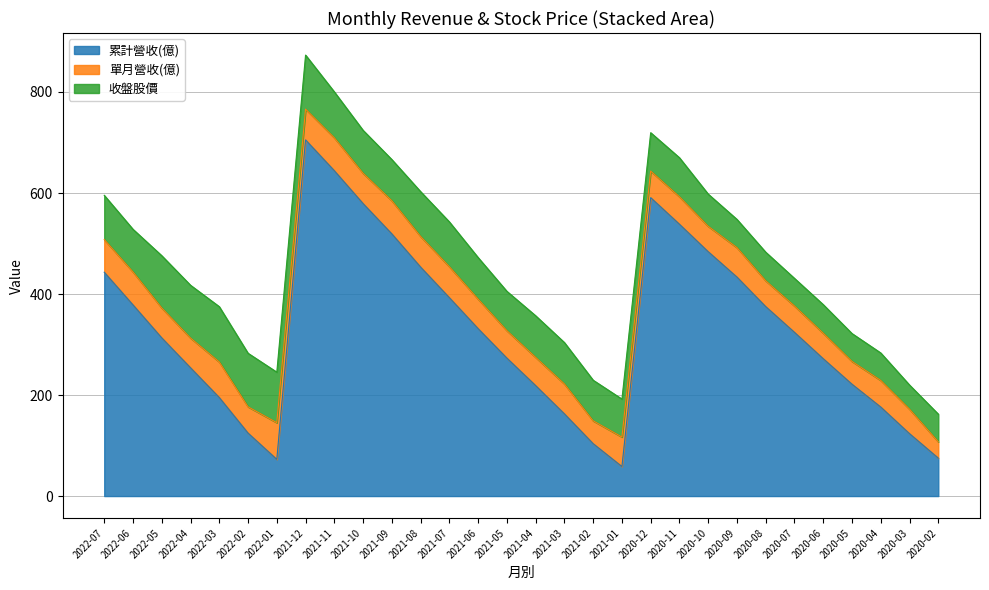

How many interior local peaks does the 收盤股價 series have?

7